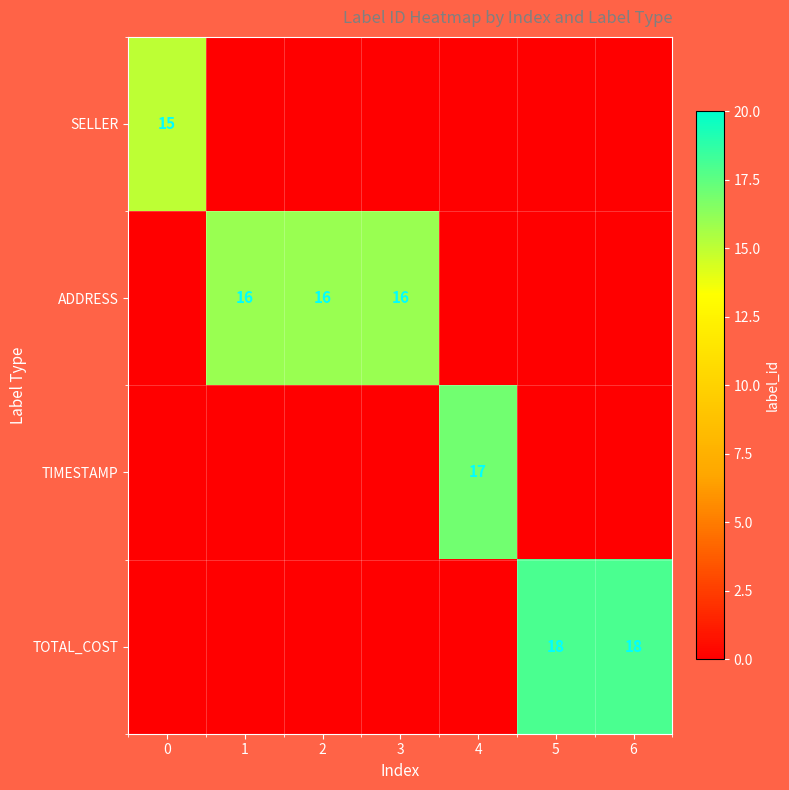

How many data points does each series have?

7